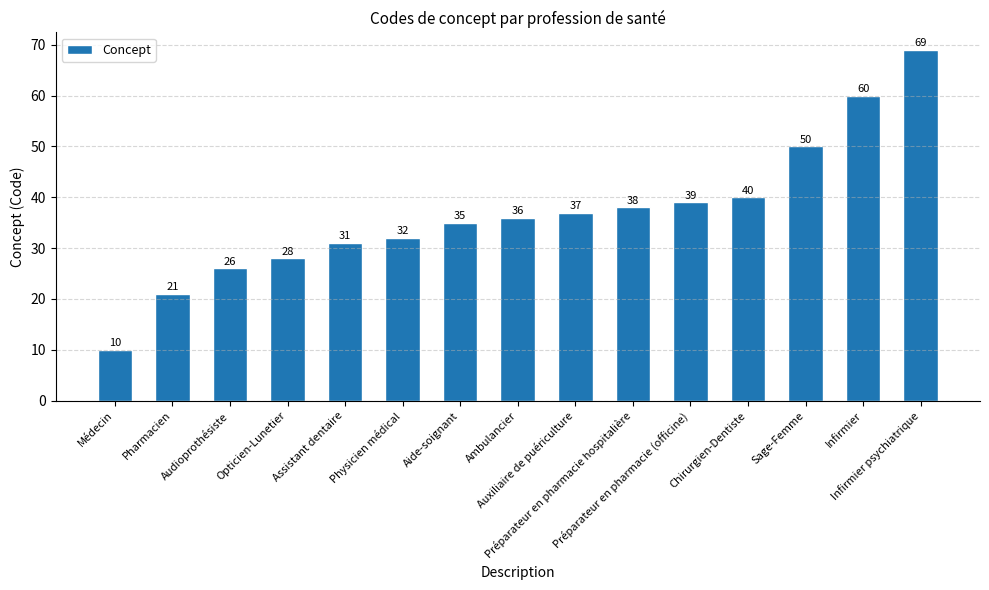

List the labels in order of value, largest first.

Infirmier psychiatrique, Infirmier, Sage-Femme, Chirurgien-Dentiste, Préparateur en pharmacie (officine), Préparateur en pharmacie hospitalière, Auxiliaire de puériculture, Ambulancier, Aide-soignant, Physicien médical, Assistant dentaire, Opticien-Lunetier, Audioprothésiste, Pharmacien, Médecin